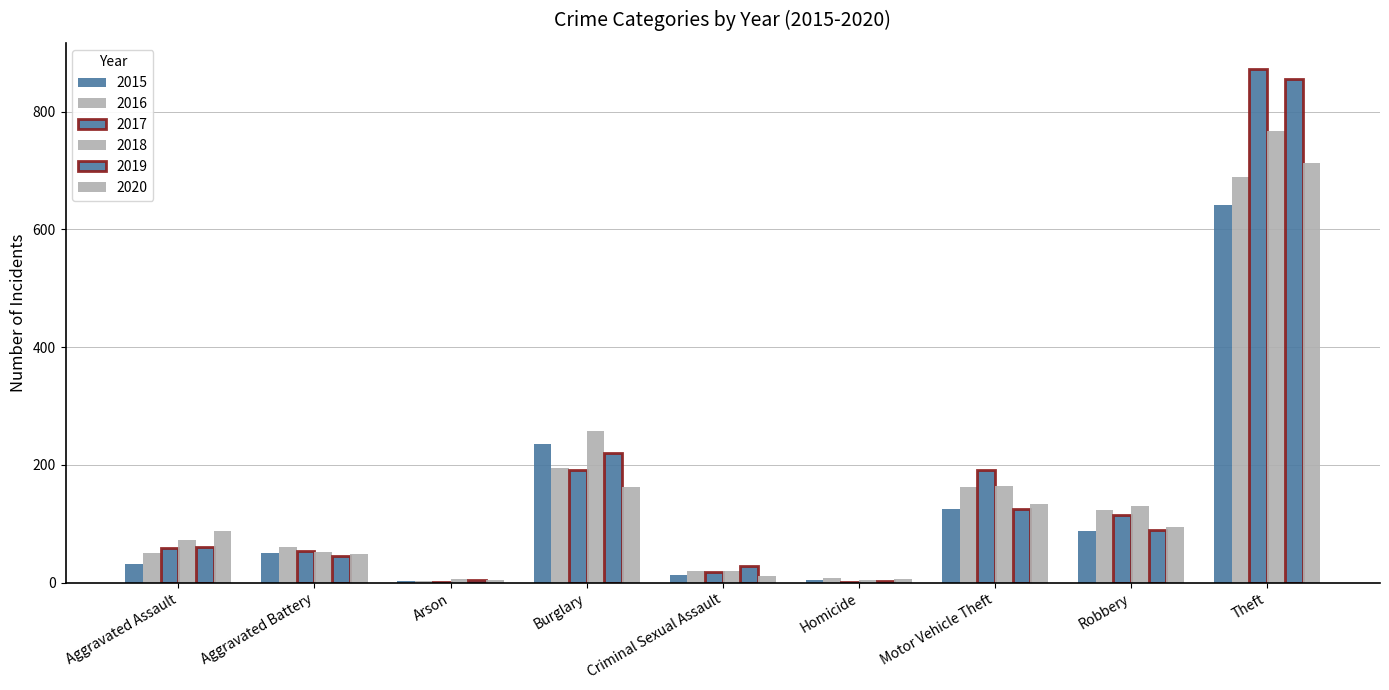

Are the bars grouped side by side (vs. stacked)?

Yes